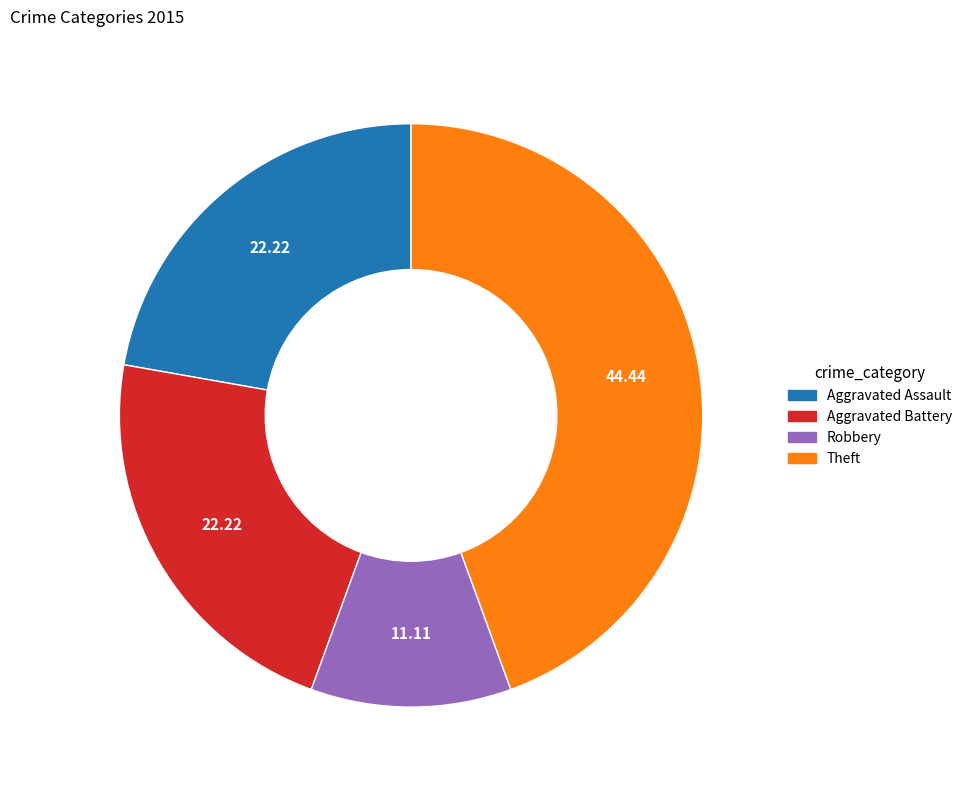

Is there a majority slice in this chart?

No